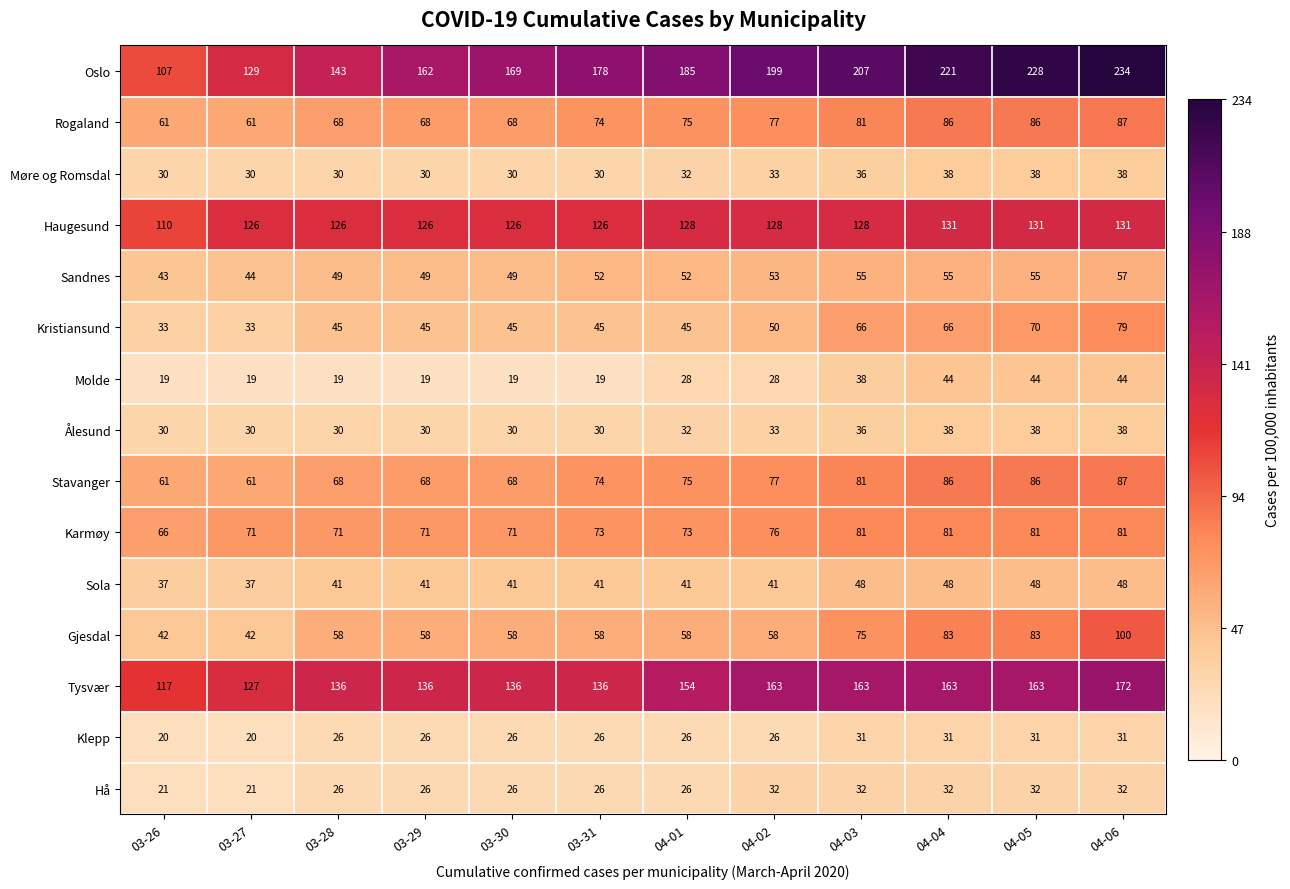

What is the minimum value shown in the chart?

19